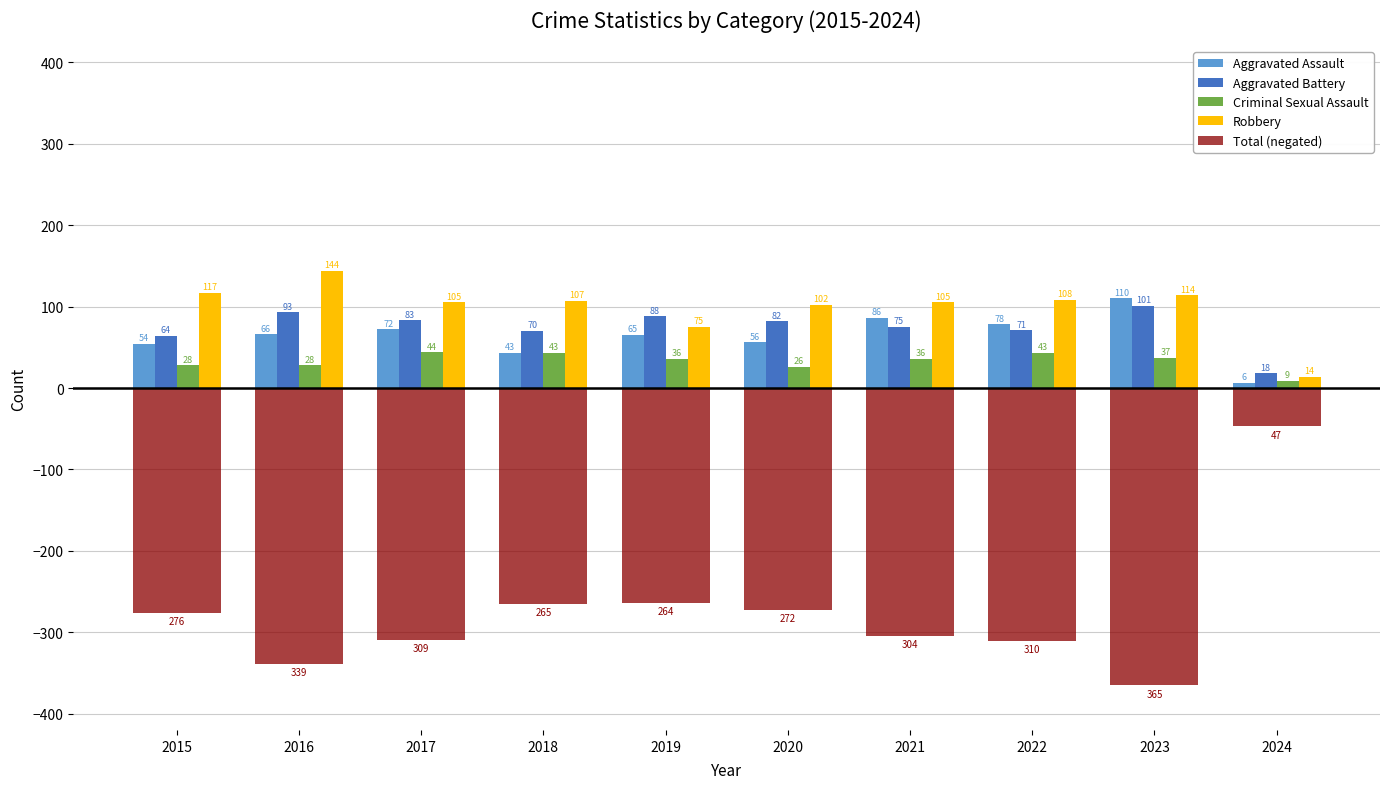

Which series has the largest total across all categories?

Robbery